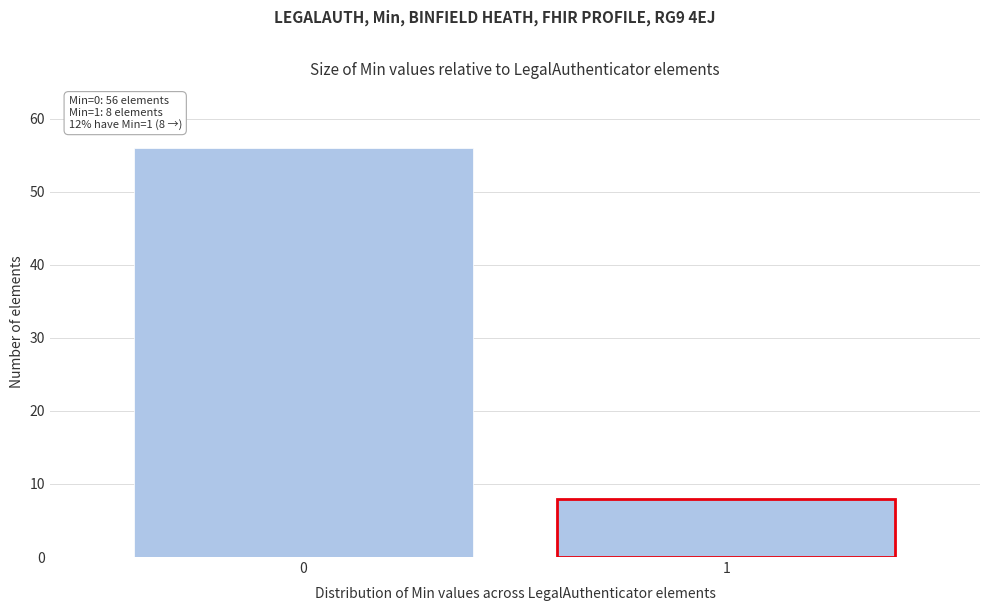

Reading left to right, what are all the values shown in this chart?

56	8